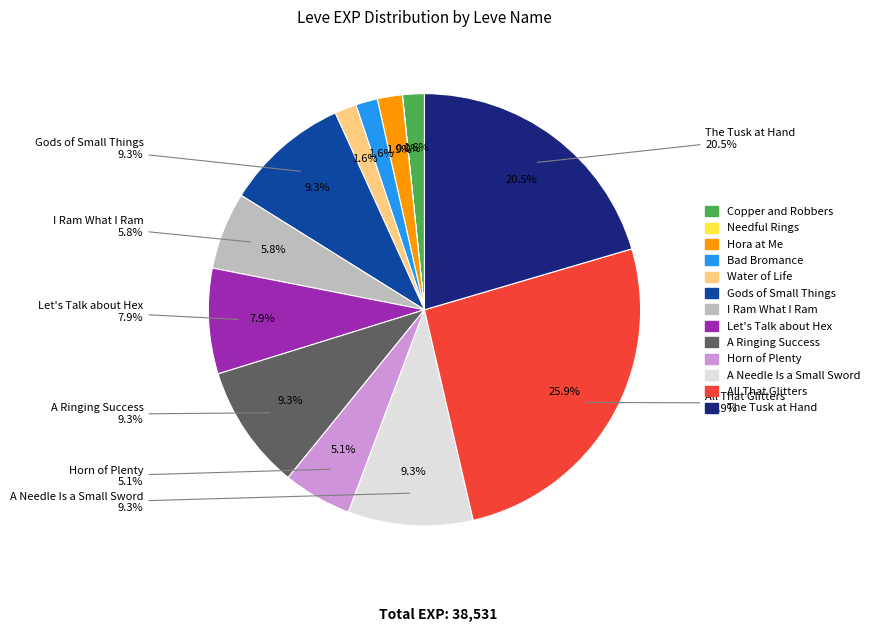

Rank the categories by value from highest to lowest.

All That Glitters, The Tusk at Hand, Gods of Small Things, A Ringing Success, A Needle Is a Small Sword, Let's Talk about Hex, I Ram What I Ram, Horn of Plenty, Hora at Me, Copper and Robbers, Bad Bromance, Water of Life, Needful Rings